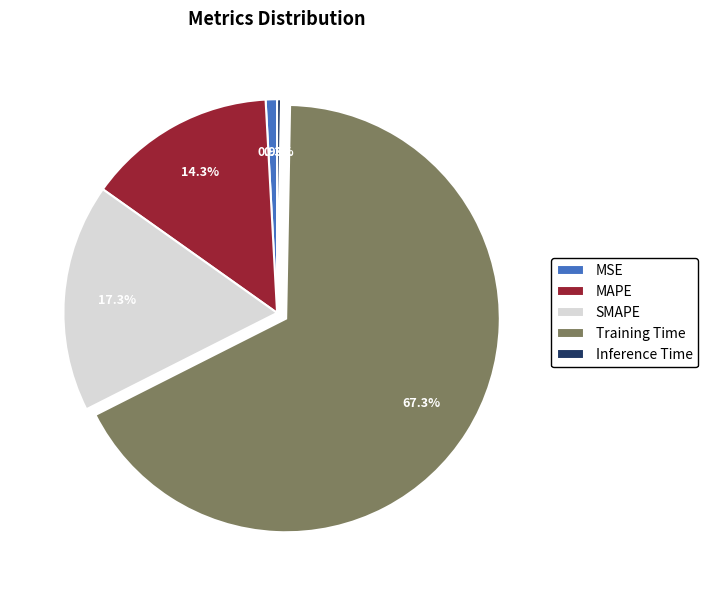

Which has a higher value, Inference Time or SMAPE?

SMAPE